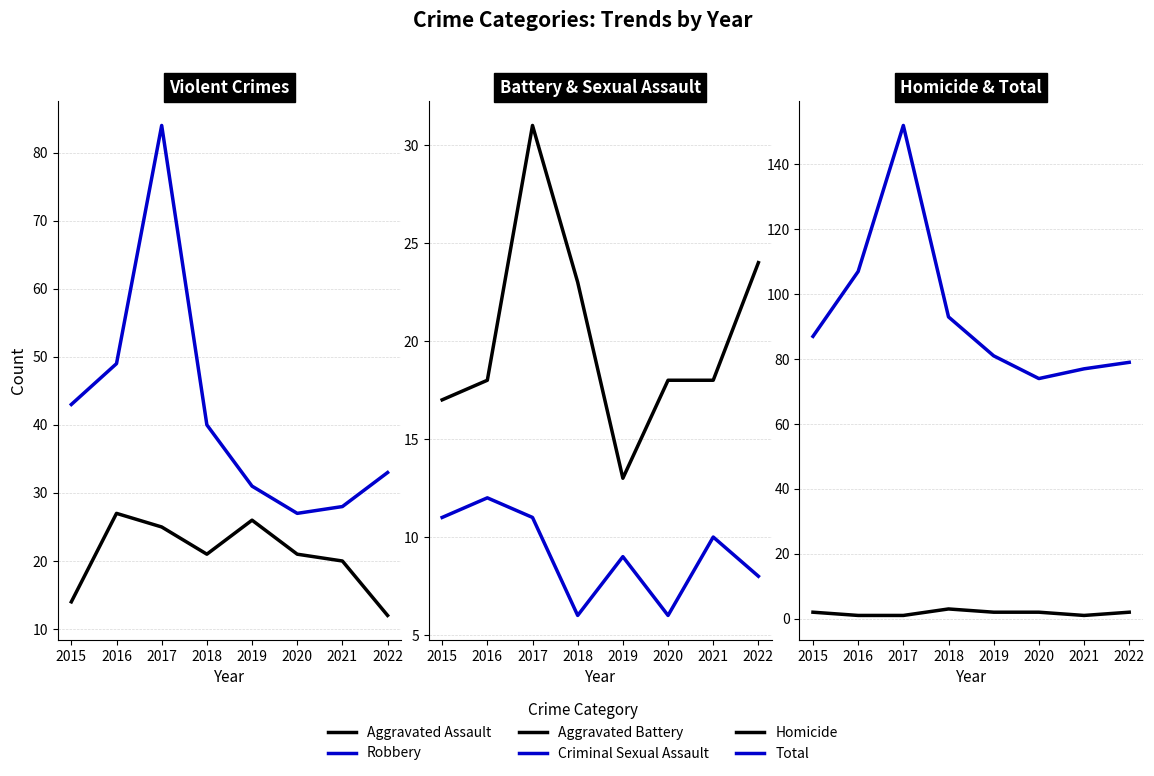

The Criminal Sexual Assault series shows 8 at 2022. True or false?

True